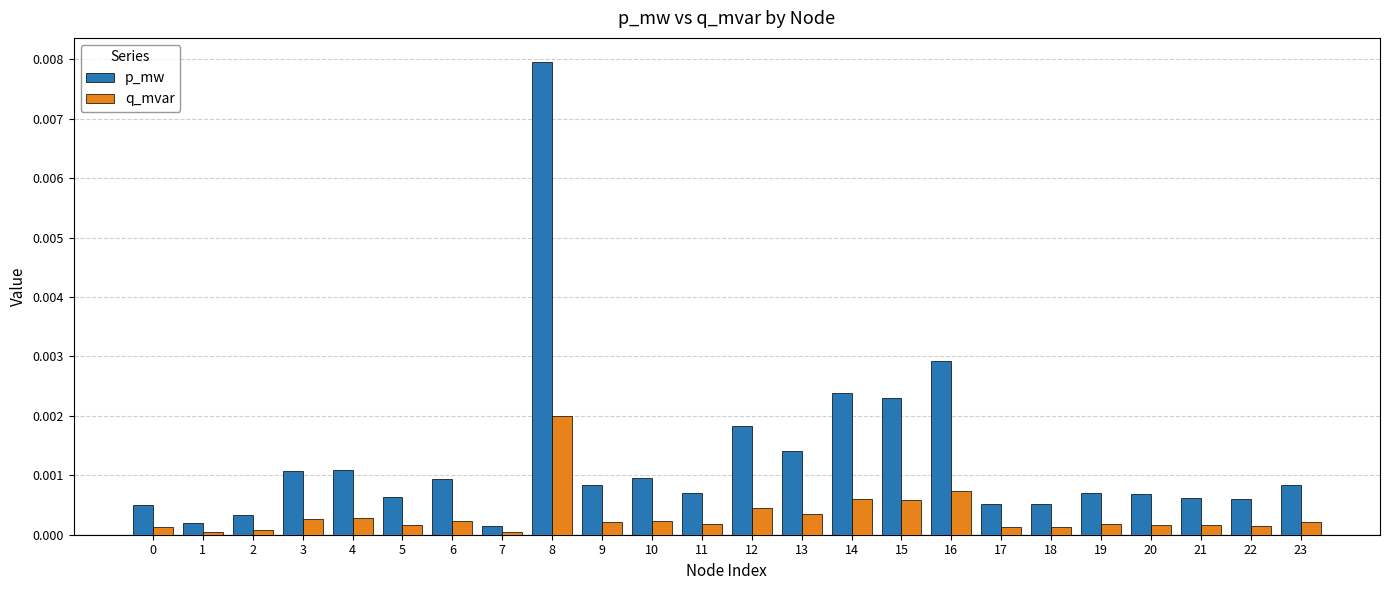

Rank the series by their average value, from lowest to highest.

q_mvar, p_mw